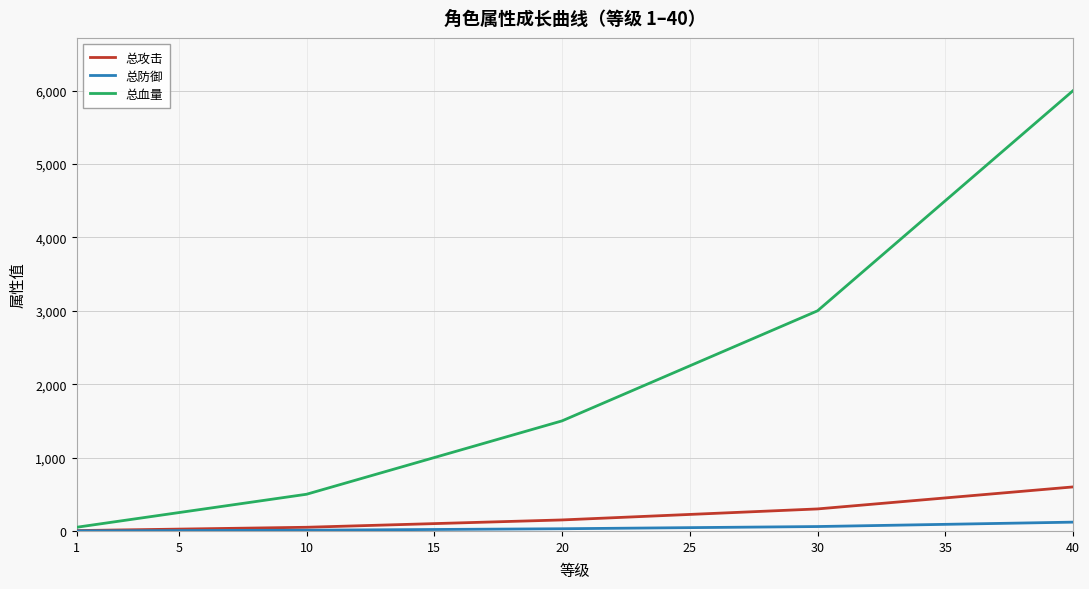

Which series has the largest total across all categories?

总血量